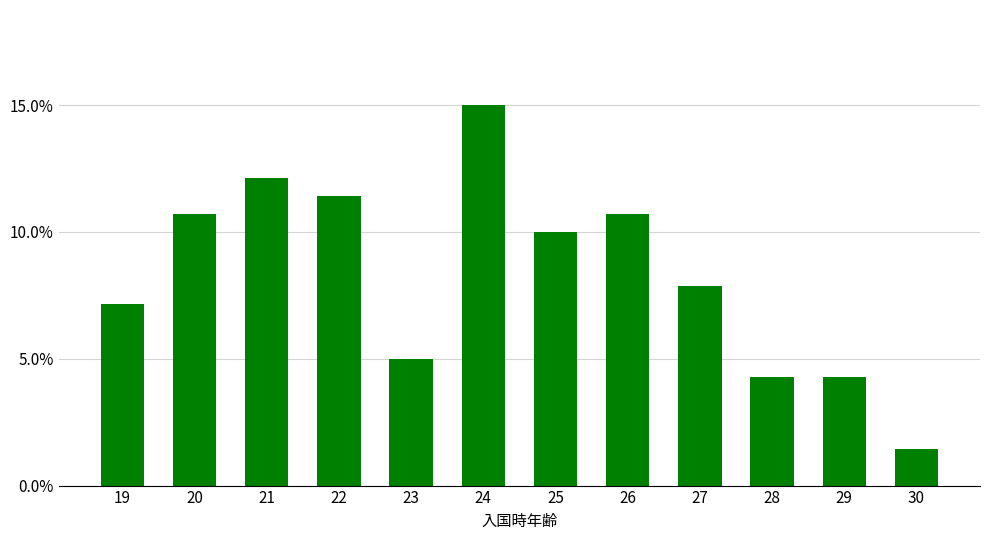

Are the bars horizontal?

No